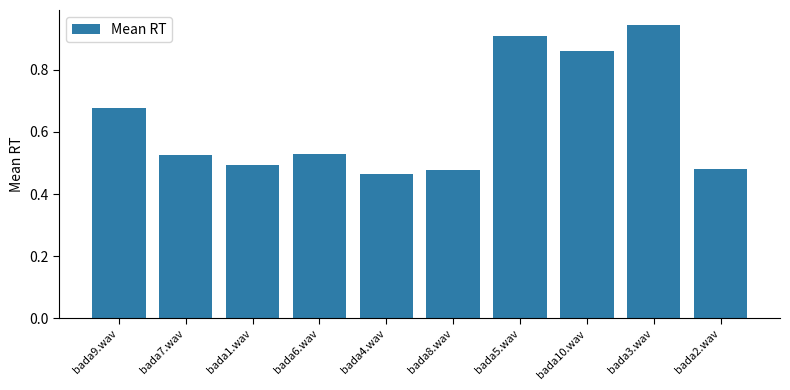

What is the label of the 2nd bar from the right?

bada3.wav